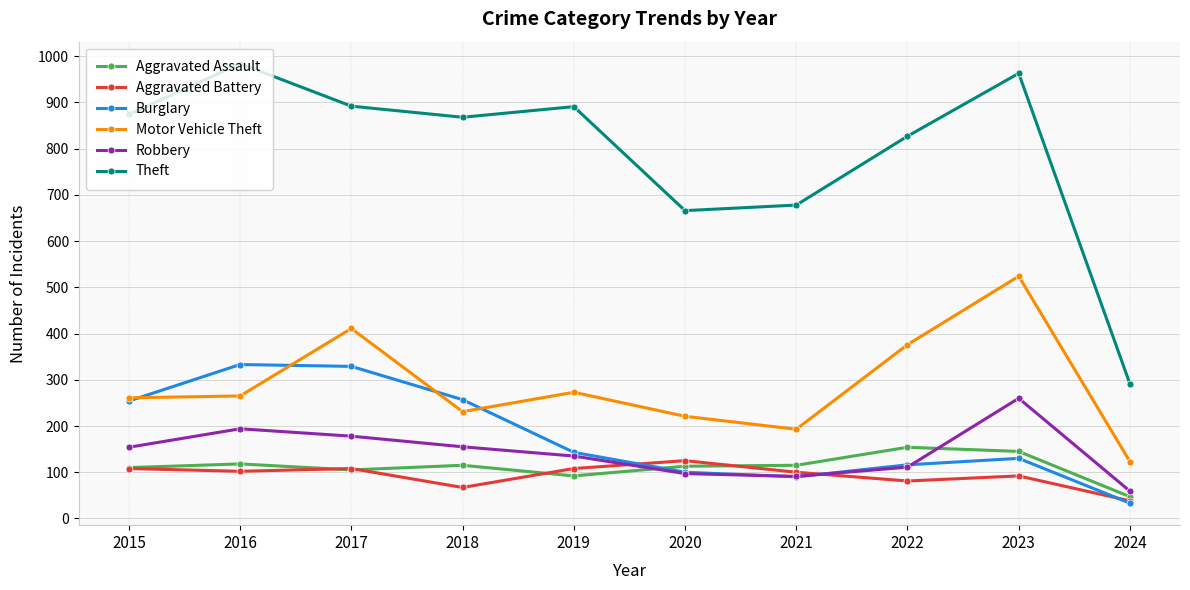

True or false: Theft and Aggravated Battery intersect in this chart.

False